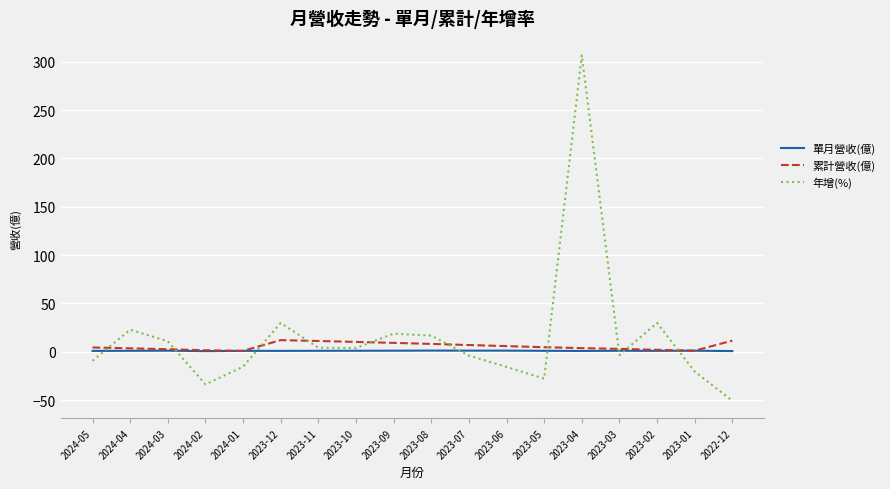

What is the difference between the second highest and second lowest values in the 累計營收(億) series?

10.4